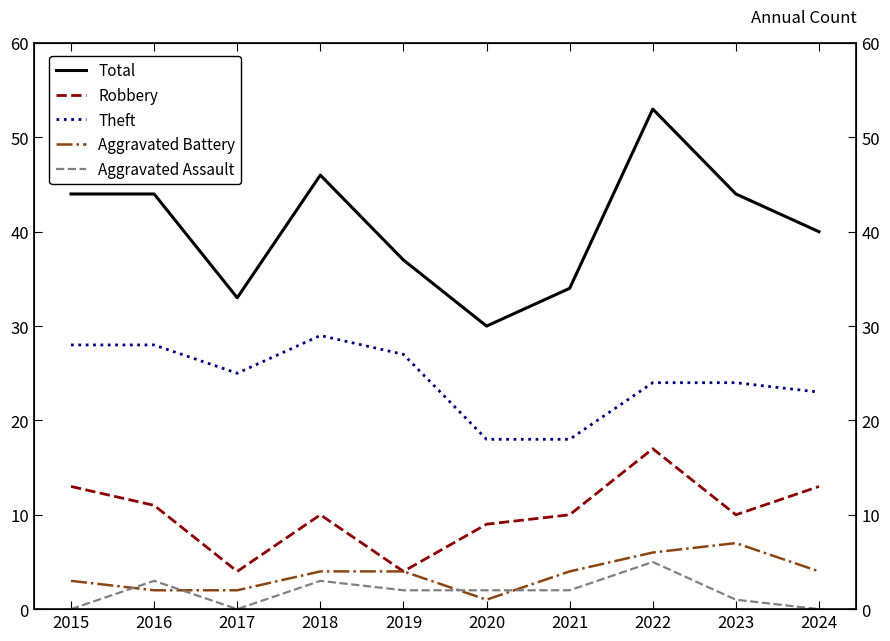

At which label is Robbery closest to 10?

2018